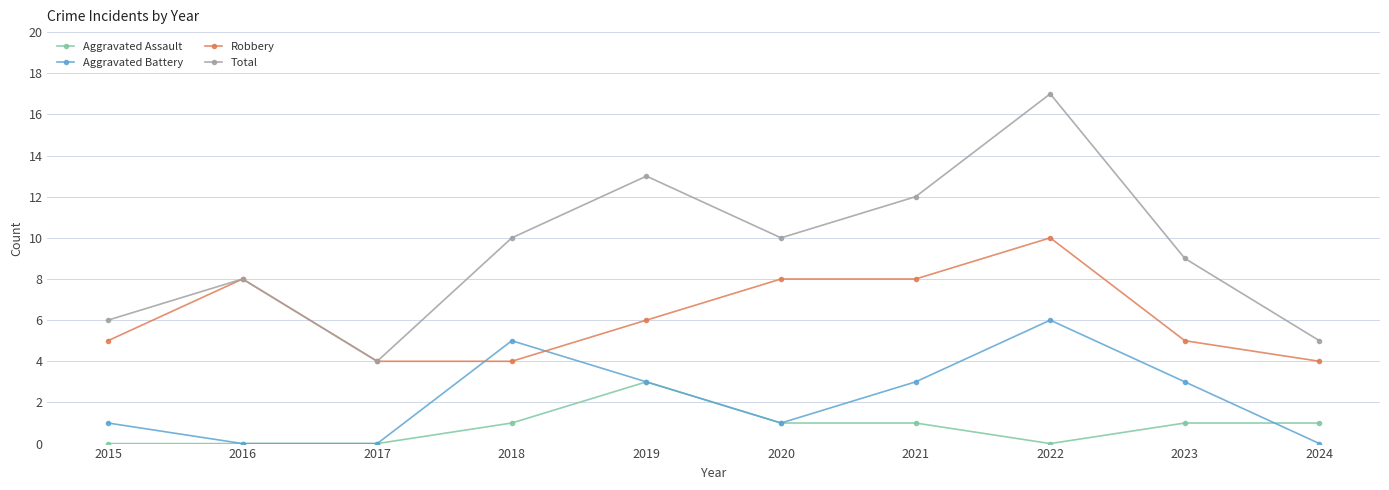

Is the value of Aggravated Assault at 2021 greater than the value of Aggravated Battery at 2018?

No